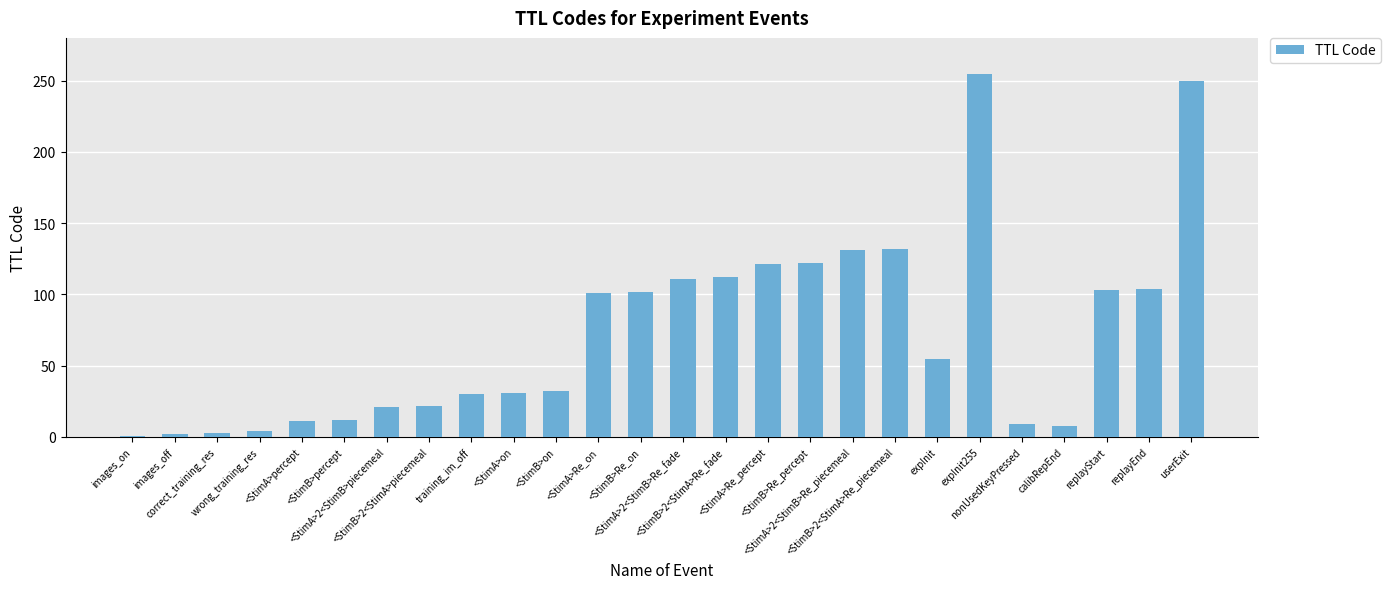

What is the greatest value displayed?

255